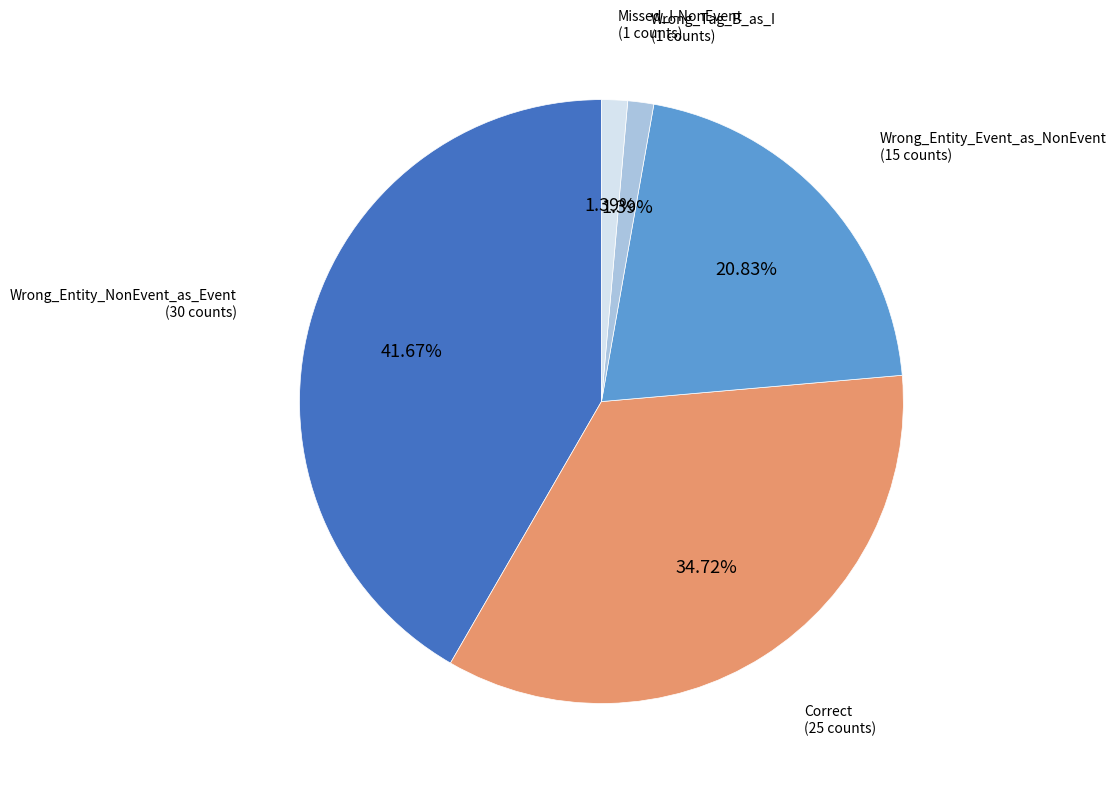

Is there a majority slice in this chart?

No